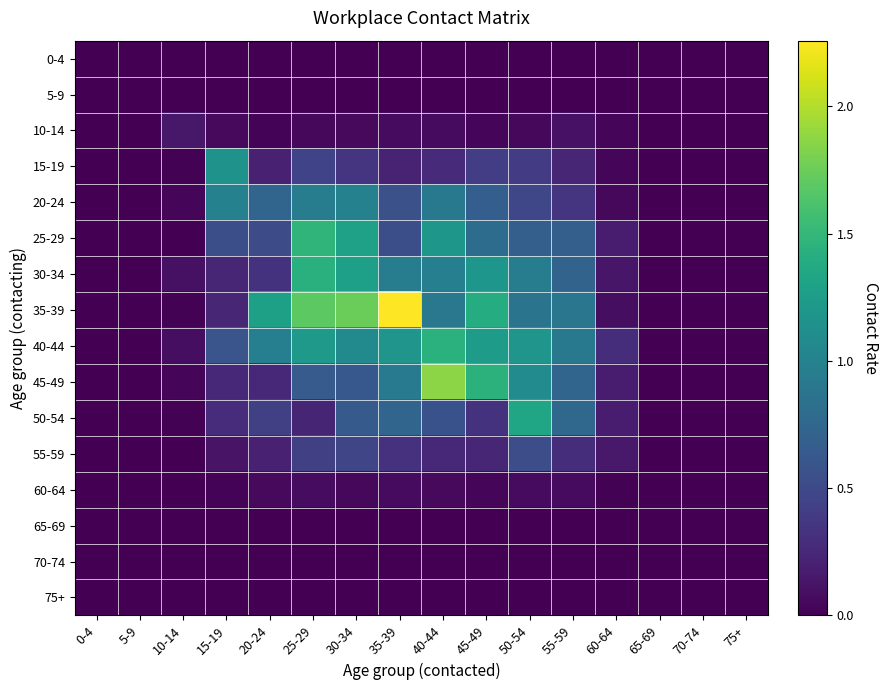

Rank the series by their maximum value, from lowest to highest.

0-4, 5-9, 65-69, 70-74, 75+, 60-64, 10-14, 55-59, 20-24, 15-19, 50-54, 30-34, 40-44, 25-29, 45-49, 35-39